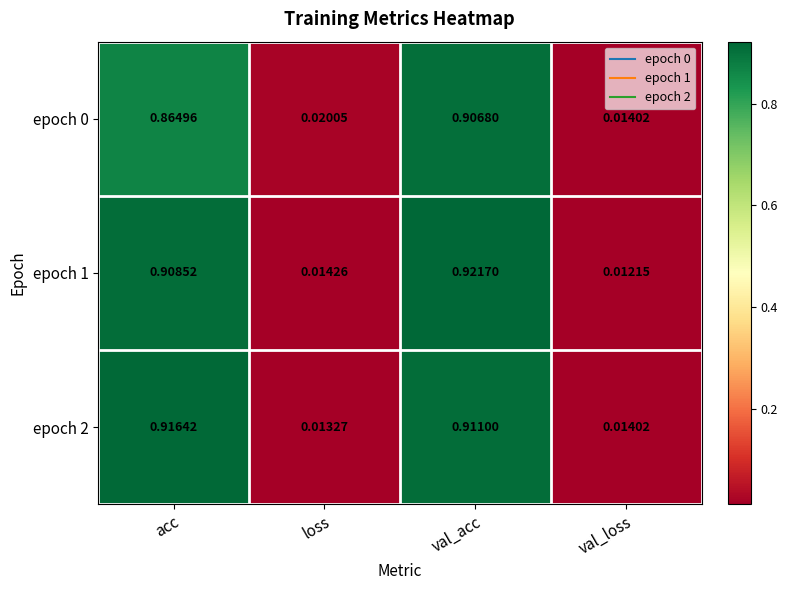

At which category is the sum across all series the highest?

val_acc